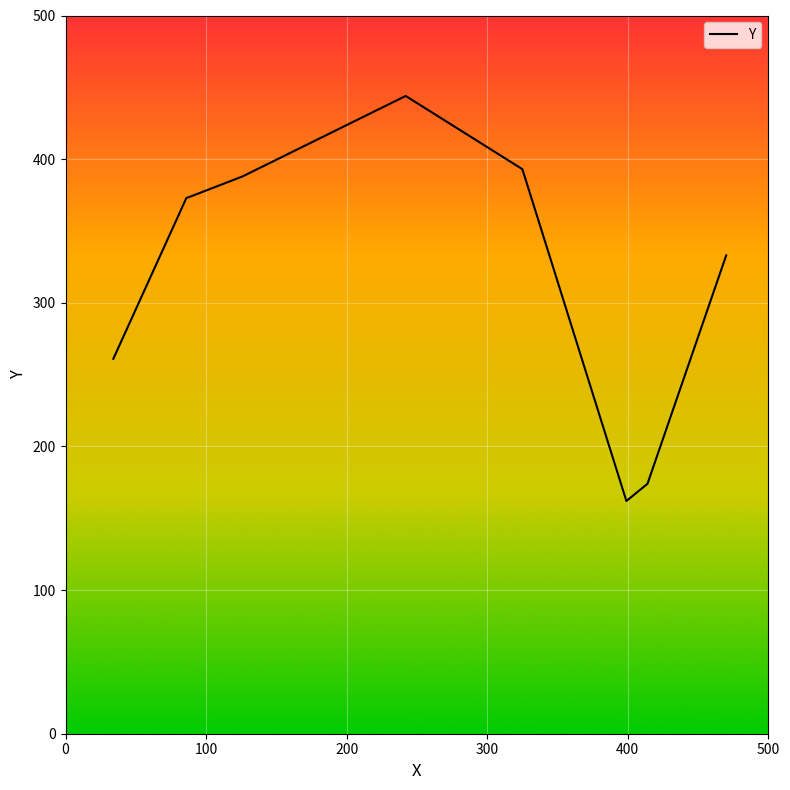

What is the maximum value shown in the chart?

444